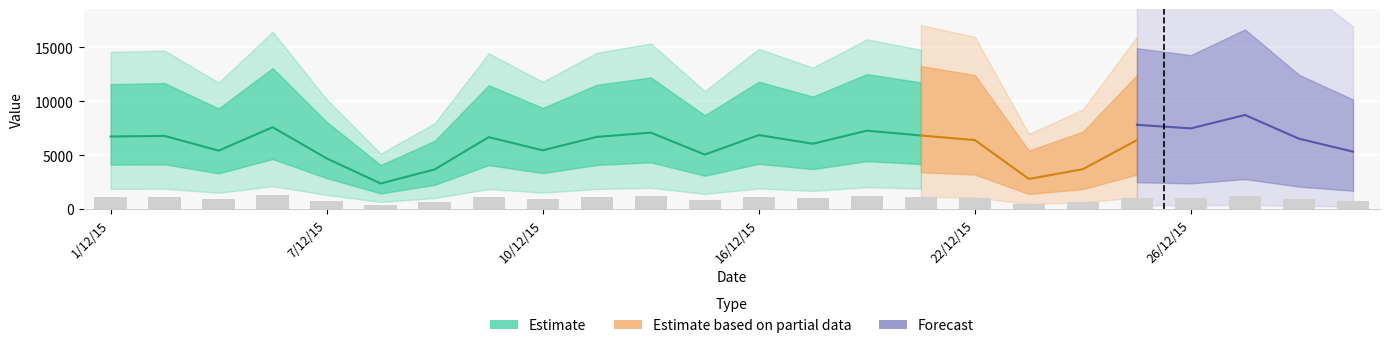

Reading right to left, list all the values displayed in this chart.

30/12/15=725.1	29/12/15=888.9	28/12/15=1188.9	26/12/15=1018.9	24/12/15=1064.2	23/12/15=615.5	23/12/15=464.3	22/12/15=1064.4	21/12/15=1136.2	19/12/15=1209.9	17/12/15=1008.1	16/12/15=1142.0	15/12/15=840.9	14/12/15=1180.1	12/12/15=1113.9	10/12/15=906.8	9/12/15=1110.4	8/12/15=611.7	8/12/15=394.4	7/12/15=782.1	5/12/15=1263.7	3/12/15=901.8	2/12/15=1129.3	1/12/15=1120.2